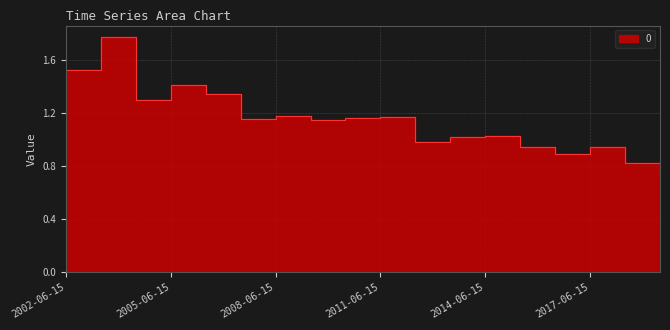

Approximately how many times larger is the value at 2014-06-15 compared to 2004-06-15?

0.8